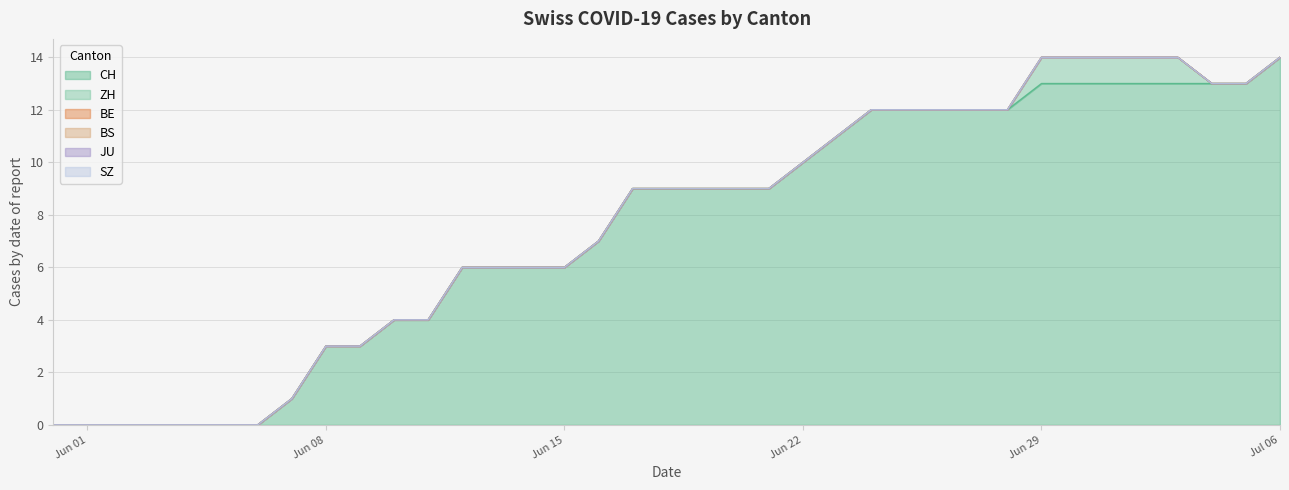

True or false: SZ and BS cross at least once.

False